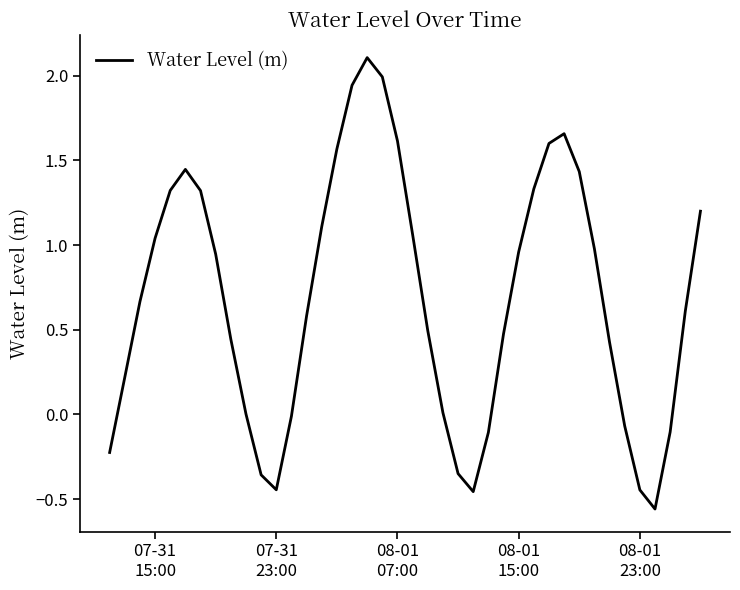

What is the difference between the maximum and minimum values?

2.7